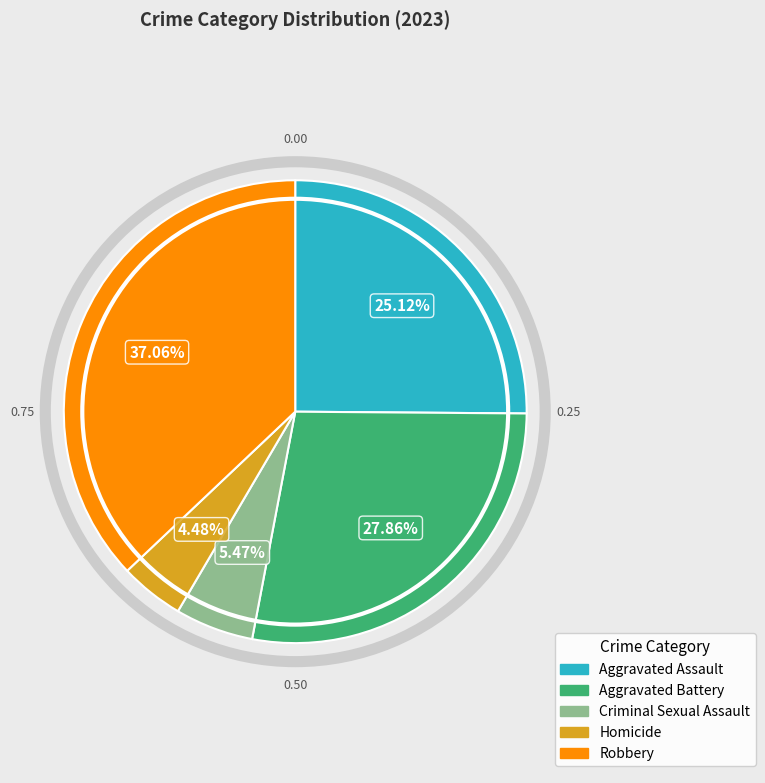

What is the ratio of the value at Homicide to the value at Aggravated Assault?

0.2